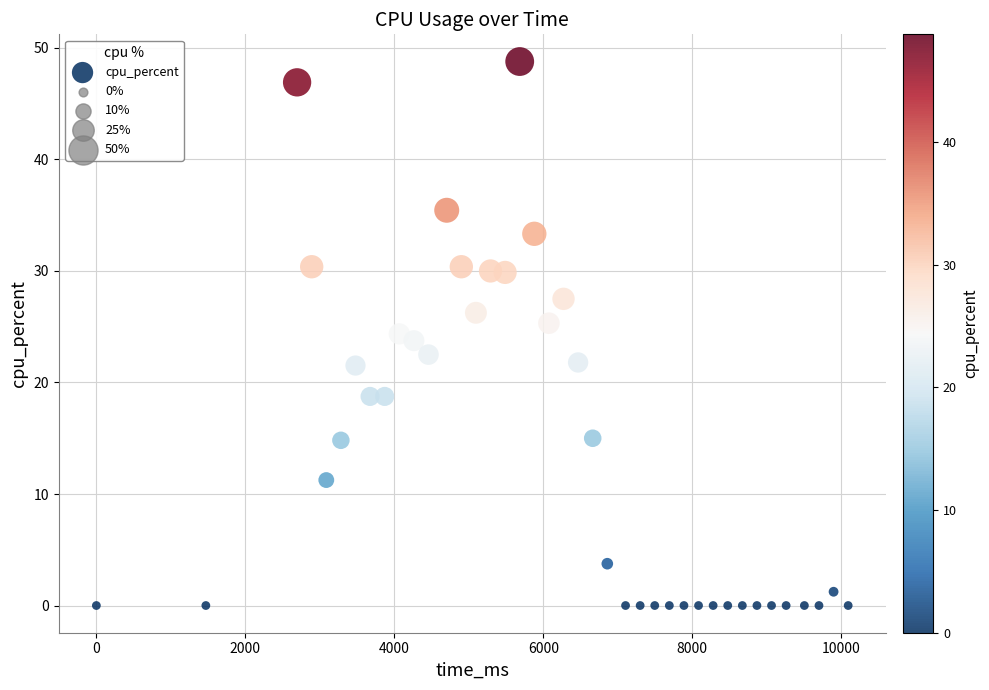

What is the range of X values (max minus min)?

10094.0